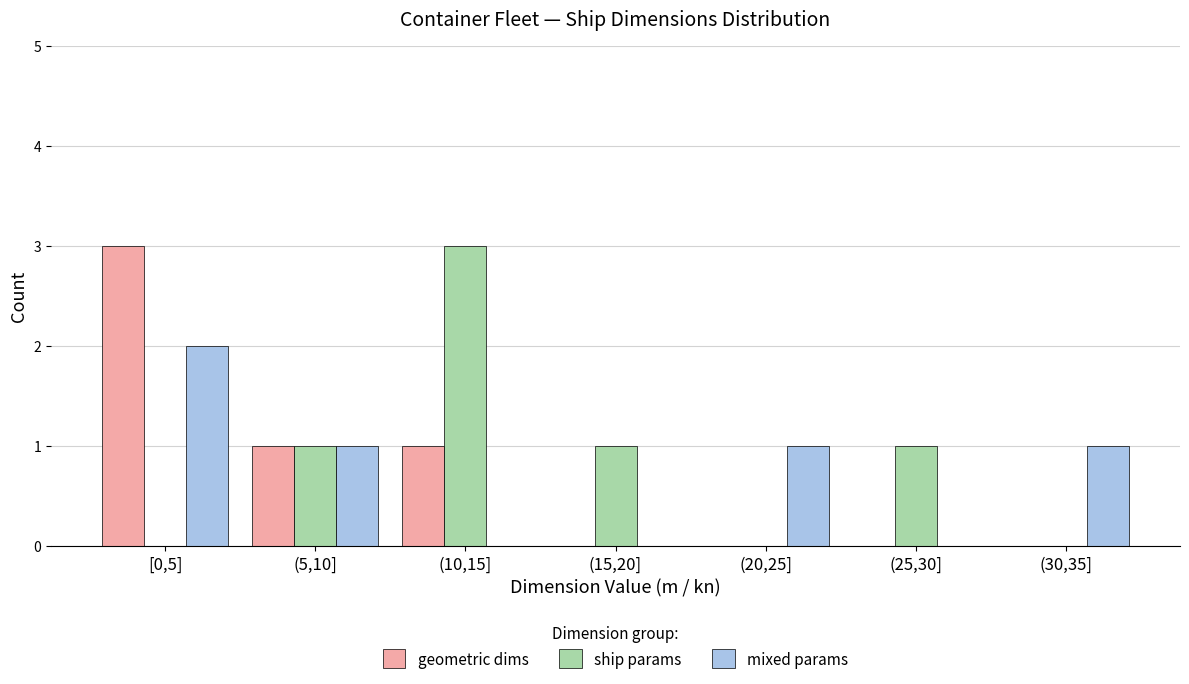

Reading left to right, transcribe all the data shown in this chart.

geometric dims: [0,5]=3	(5,10]=1	(10,15]=1	(15,20]=0	(20,25]=0	(25,30]=0	(30,35]=0
ship params: [0,5]=0	(5,10]=1	(10,15]=3	(15,20]=1	(20,25]=0	(25,30]=1	(30,35]=0
mixed params: [0,5]=2	(5,10]=1	(10,15]=0	(15,20]=0	(20,25]=1	(25,30]=0	(30,35]=1